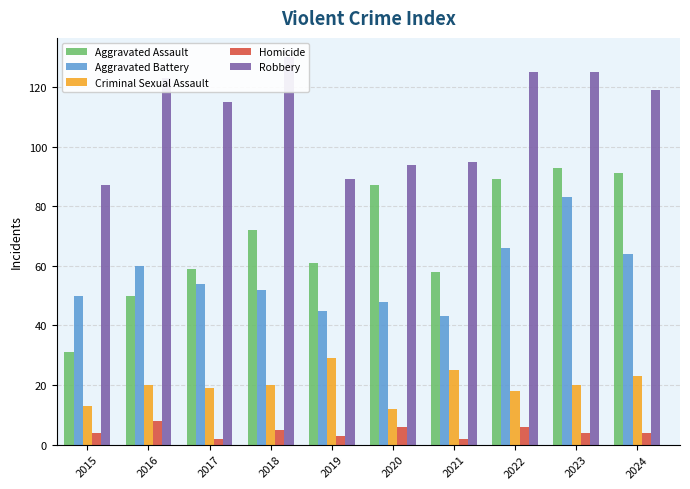

Does the chart contain any negative values?

No